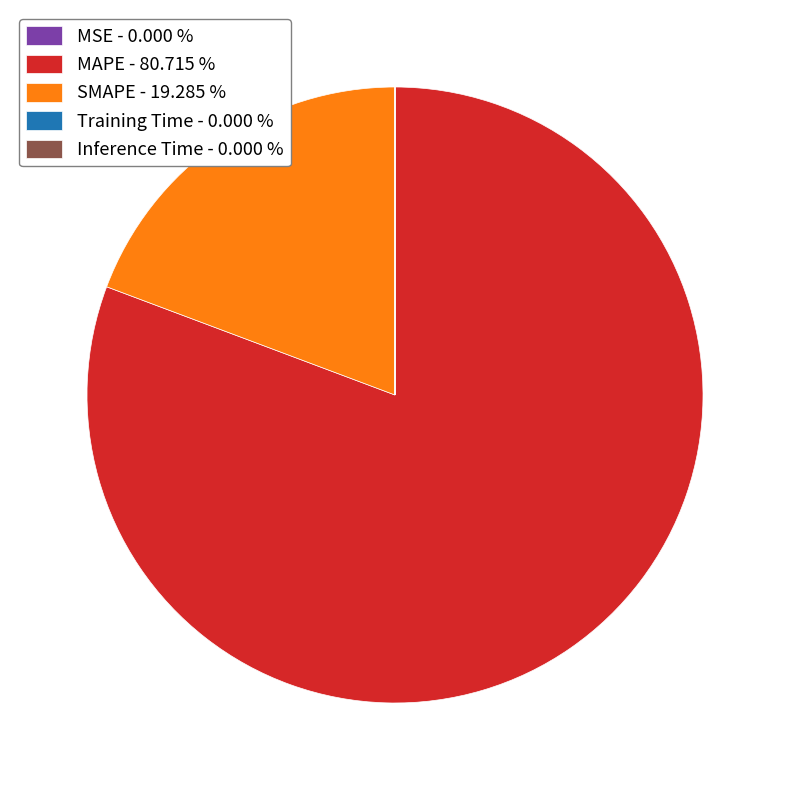

Which slice represents more than half of the pie?

MAPE